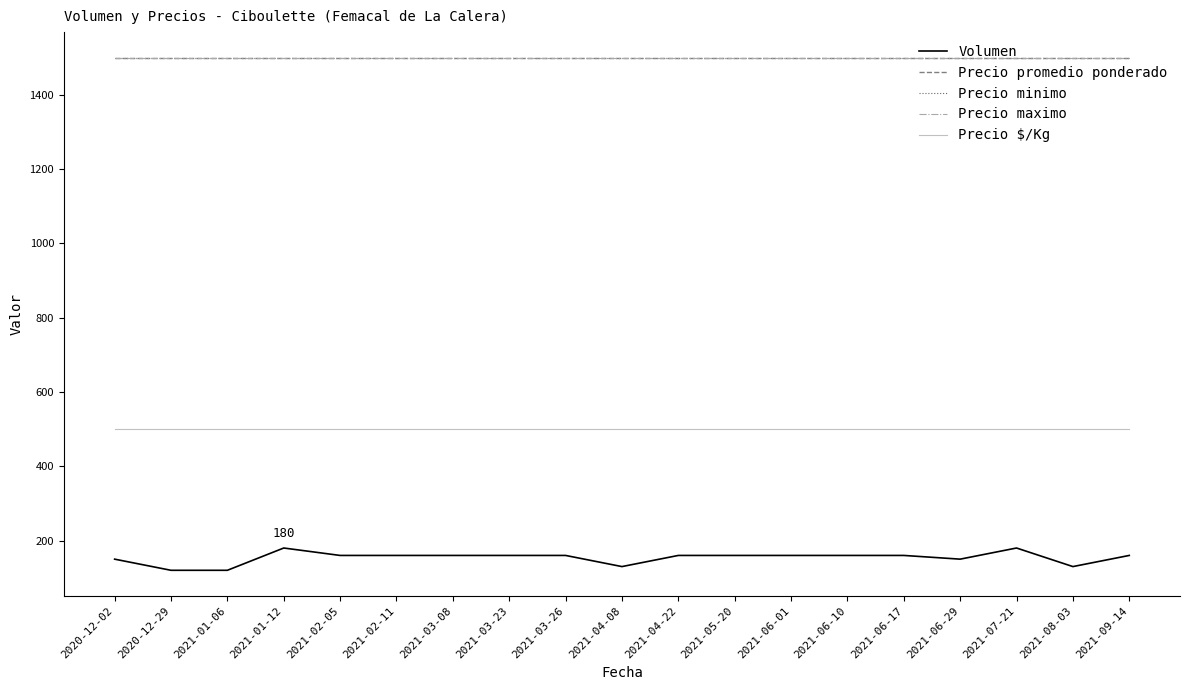

Reading left to right, extract all data points from this chart.

Volumen: 150	120	120	180	160	160	160	160	160	130	160	160	160	160	160	150	180	130	160
Precio promedio ponderado: 1500	1500	1500	1500	1500	1500	1500	1500	1500	1500	1500	1500	1500	1500	1500	1500	1500	1500	1500
Precio minimo: 1500	1500	1500	1500	1500	1500	1500	1500	1500	1500	1500	1500	1500	1500	1500	1500	1500	1500	1500
Precio maximo: 1500	1500	1500	1500	1500	1500	1500	1500	1500	1500	1500	1500	1500	1500	1500	1500	1500	1500	1500
Precio $/Kg: 500	500	500	500	500	500	500	500	500	500	500	500	500	500	500	500	500	500	500